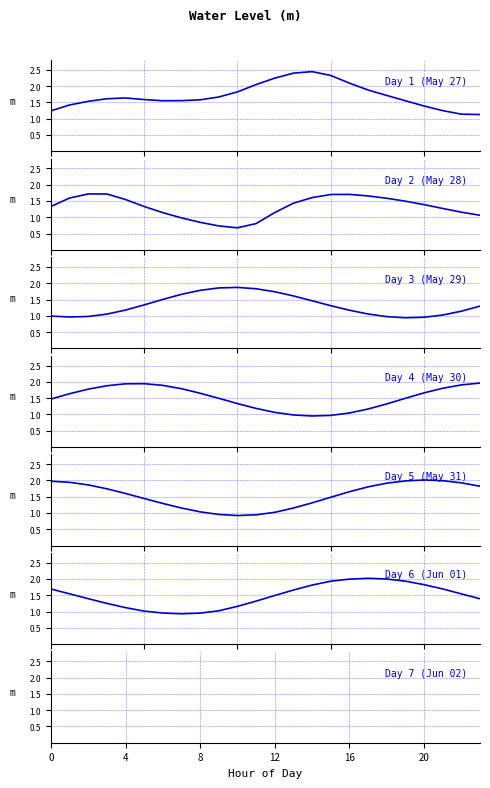

At which category does Day 1 (May 27) reach its first local valley?

6